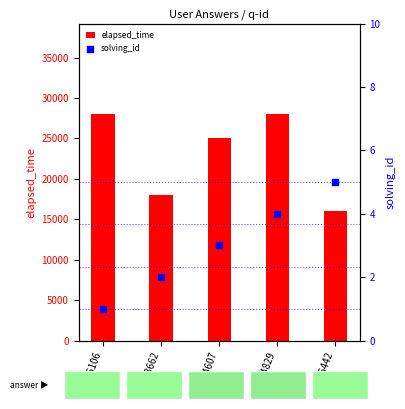

At how many categories does at least one series exceed 3408?

5